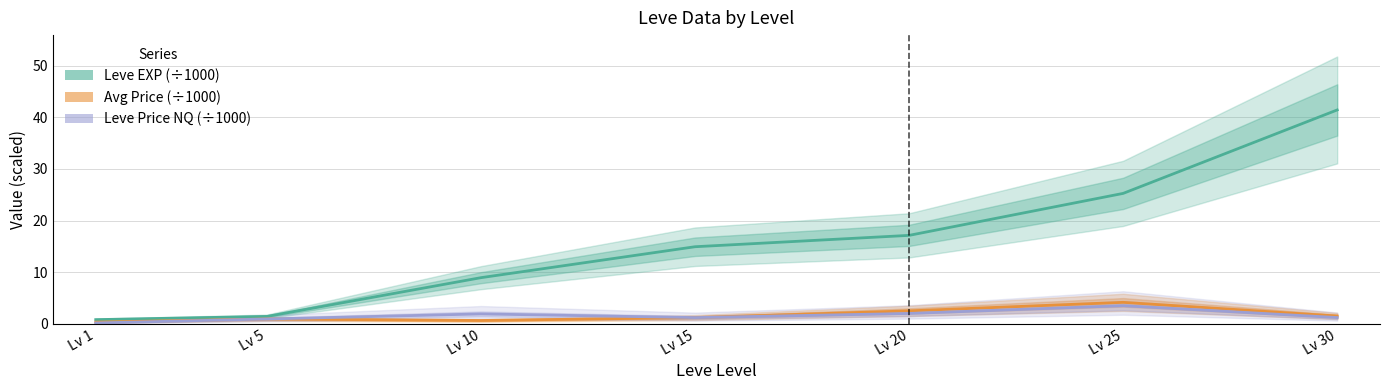

At which label does Leve EXP (÷1000) reach its minimum?

Lv 1